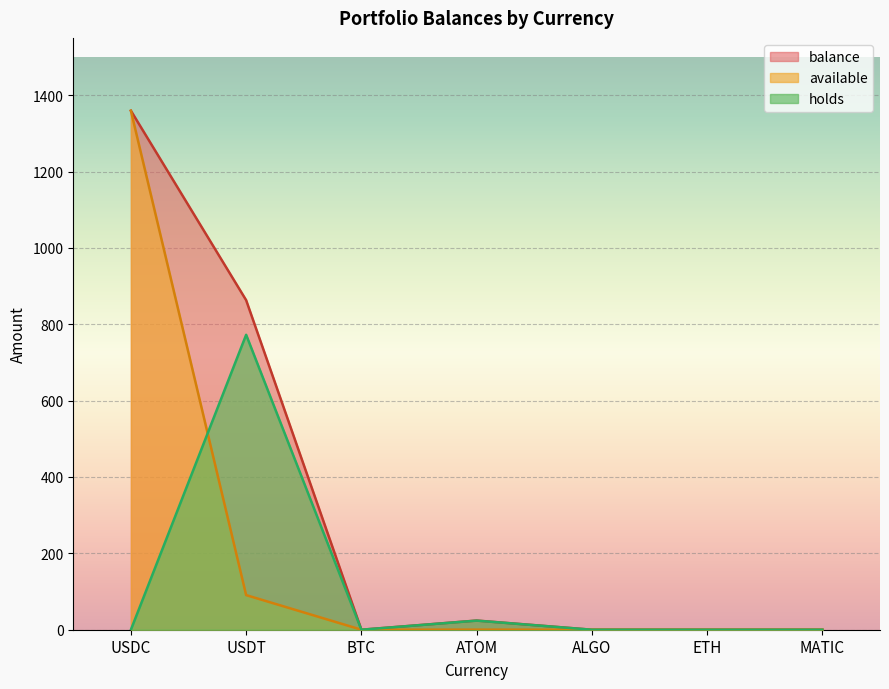

What is the sum of all balance values?

2246.3